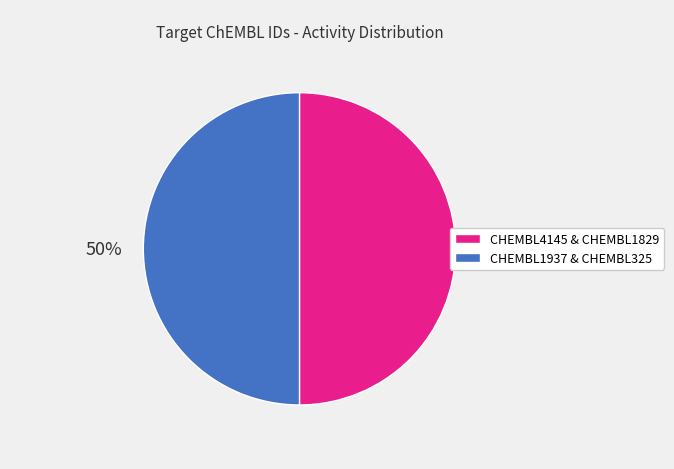

To the nearest percent, what is the average slice percentage?

50%